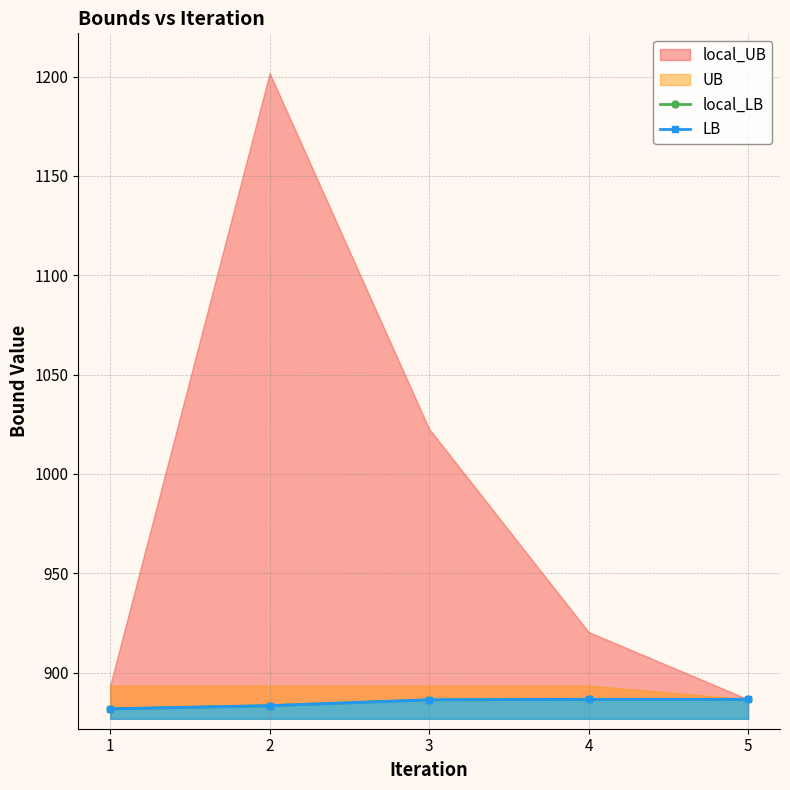

True or false: LB and local_LB intersect in this chart.

False